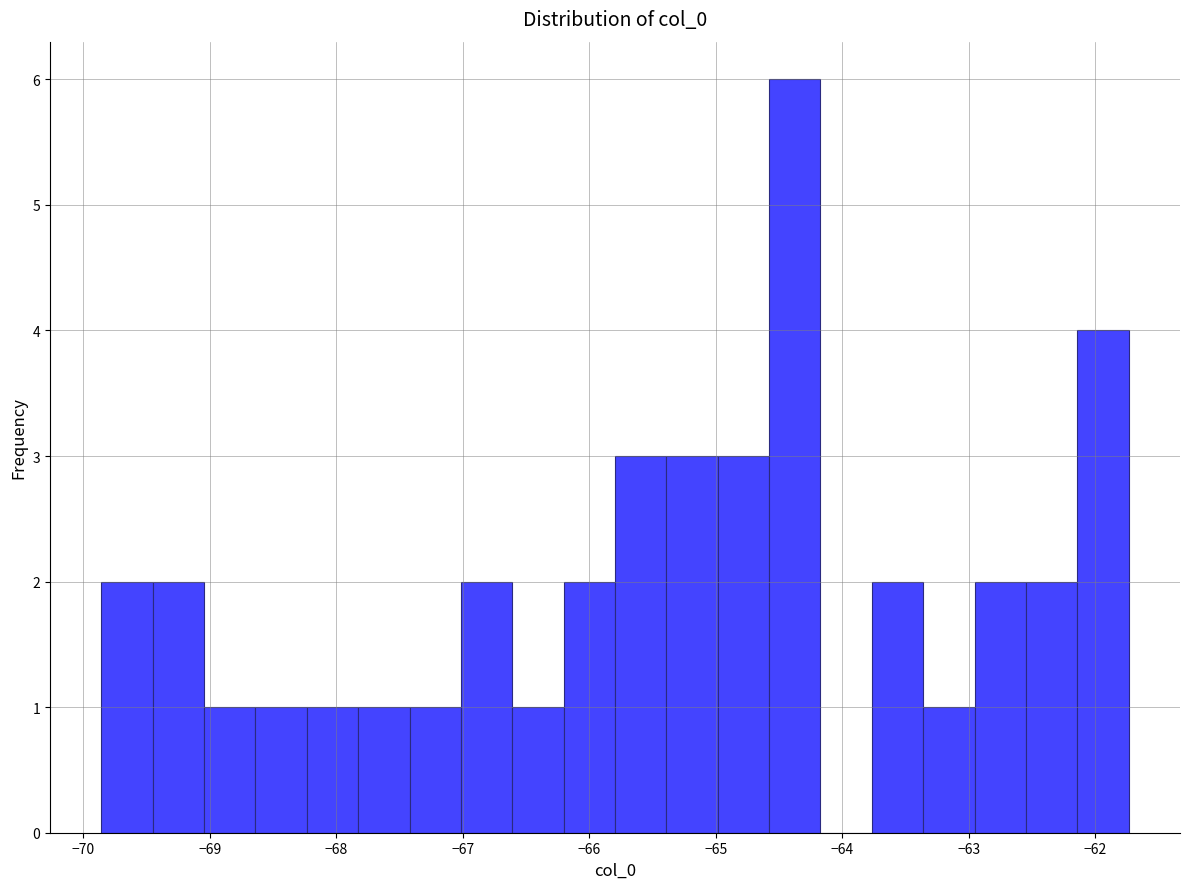

What is the height of the bar covering -69.0 to -68.6 on the x-axis? Neither the bar edges nor the heights are printed on the chart, so give them approximately, as read against the axes.

1